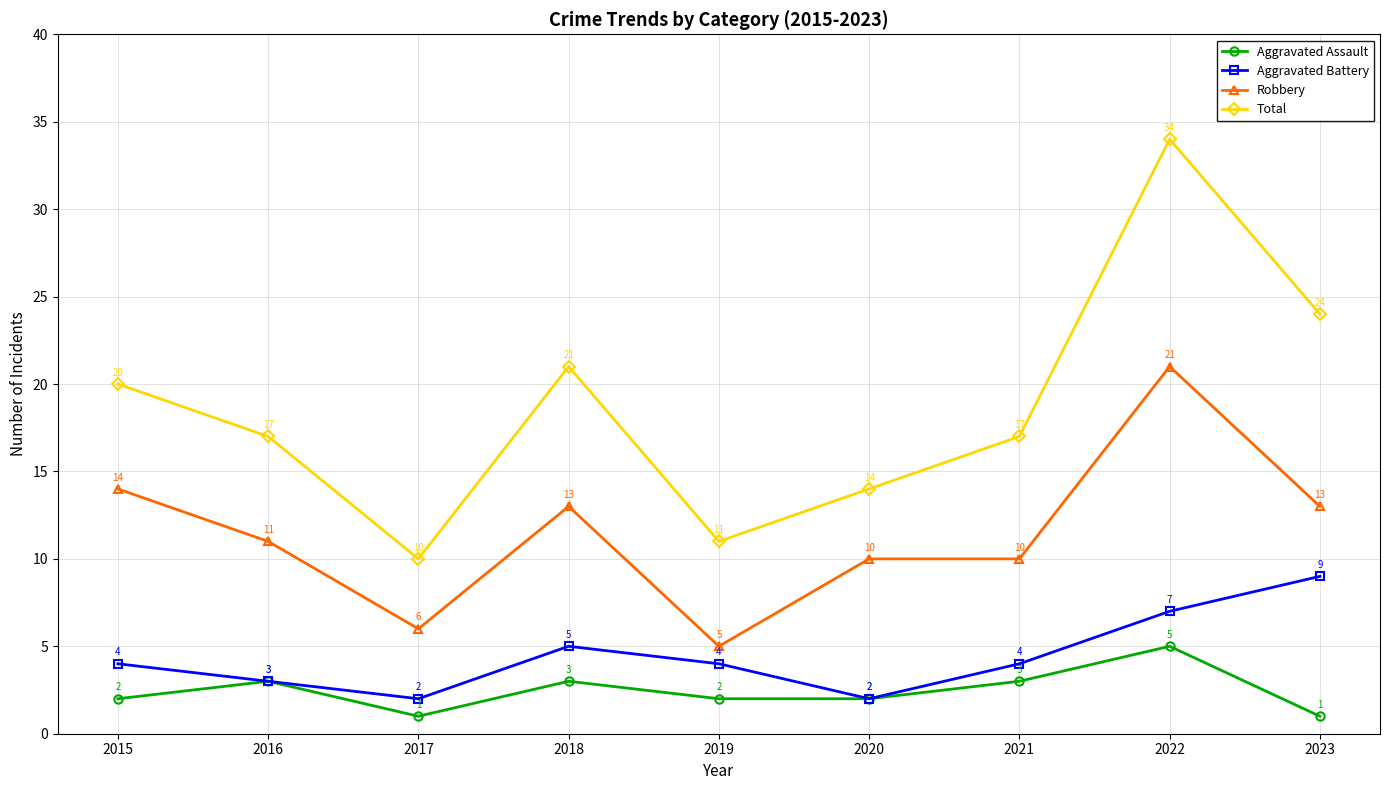

What is the sum of all Aggravated Battery values?

40